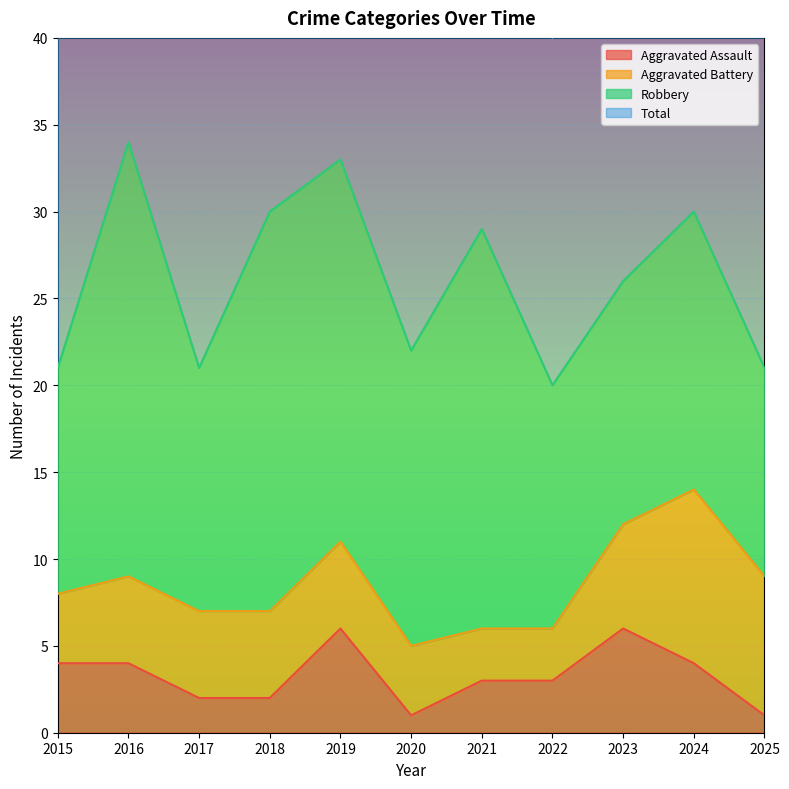

At which label does Total reach its minimum?

2022